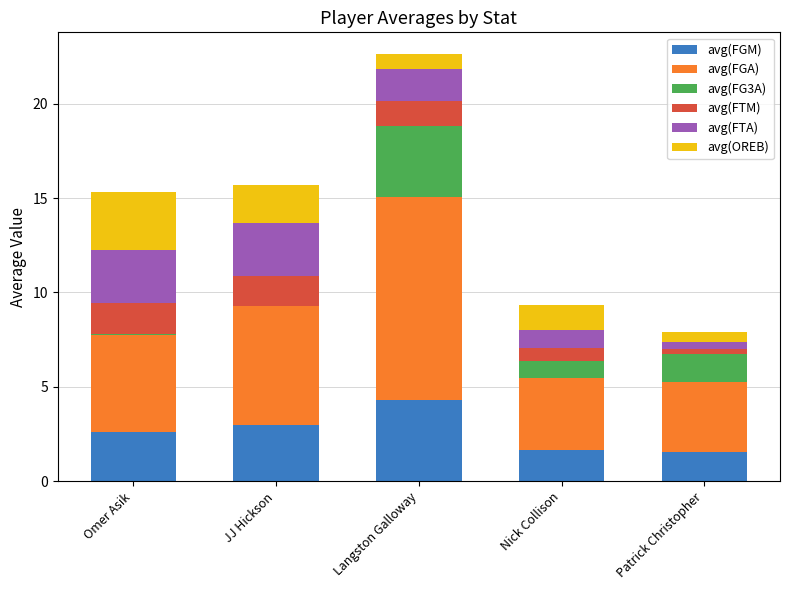

At which label does avg(FGM) reach its peak?

Langston Galloway